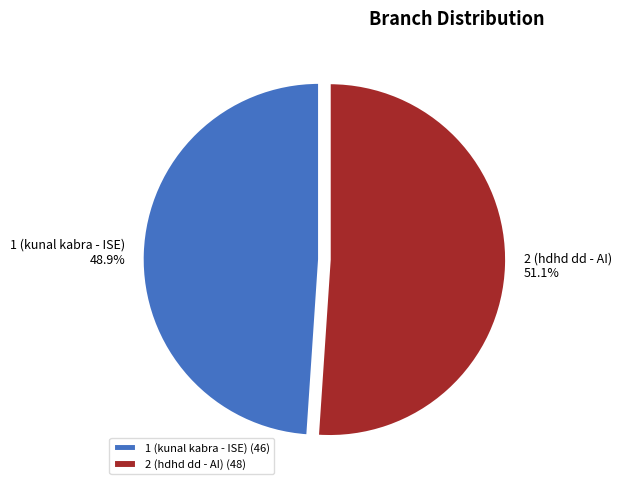

How many segments does this pie chart have?

2